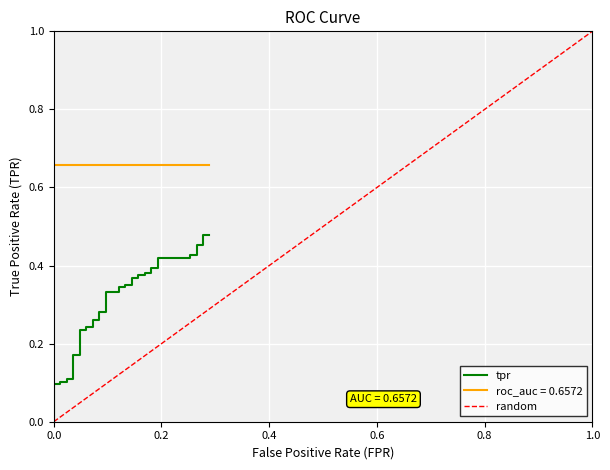

What is the average value?

0.3